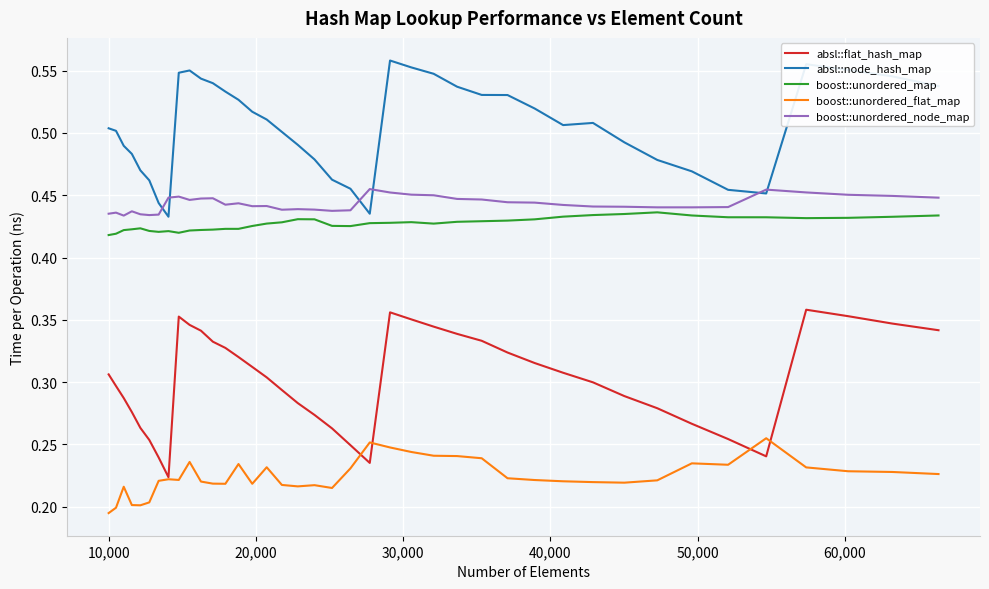

True or false: boost::unordered_map and absl::flat_hash_map cross at least once.

False